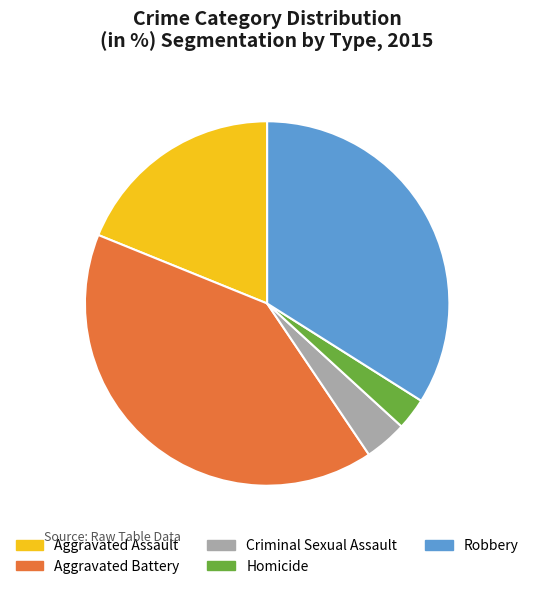

Rank the categories by value from highest to lowest.

Aggravated Battery, Robbery, Aggravated Assault, Criminal Sexual Assault, Homicide